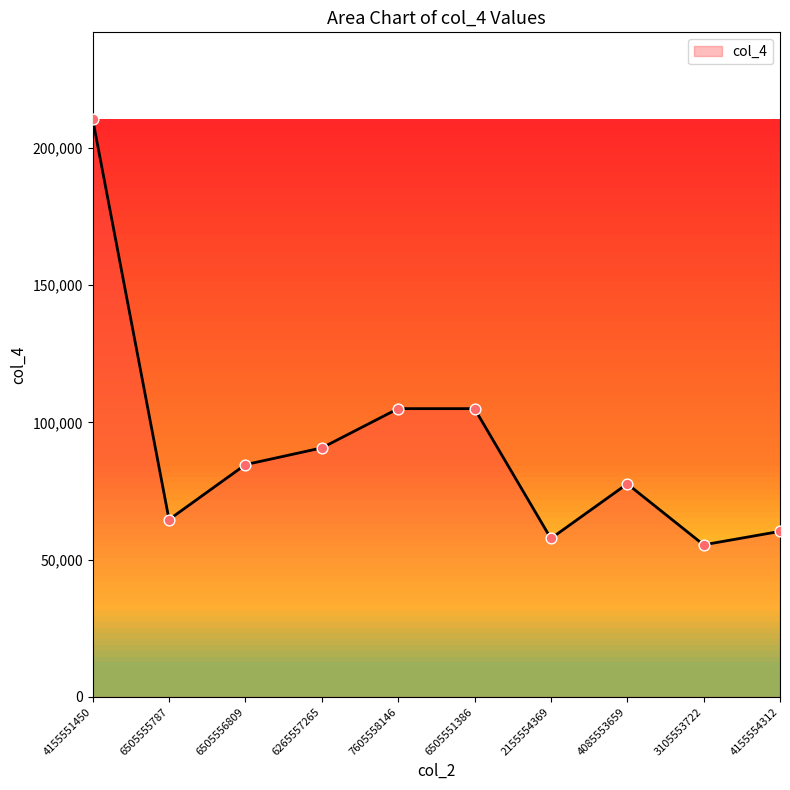

Between 6505551386 and 4085553659, which is larger?

6505551386